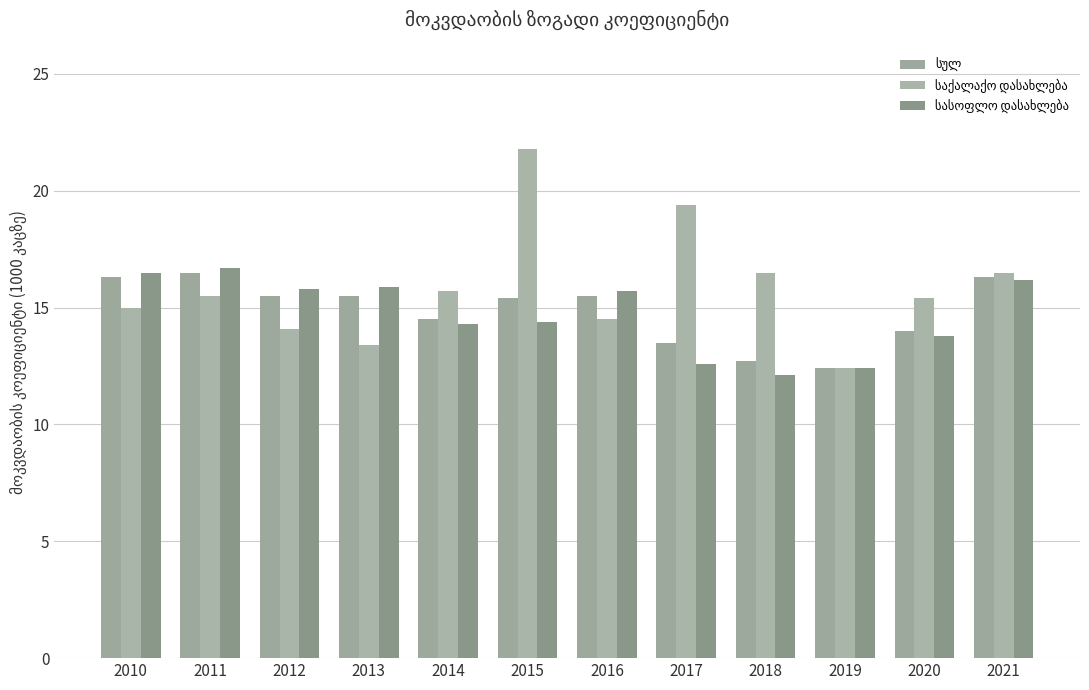

How many groups of bars are there?

12